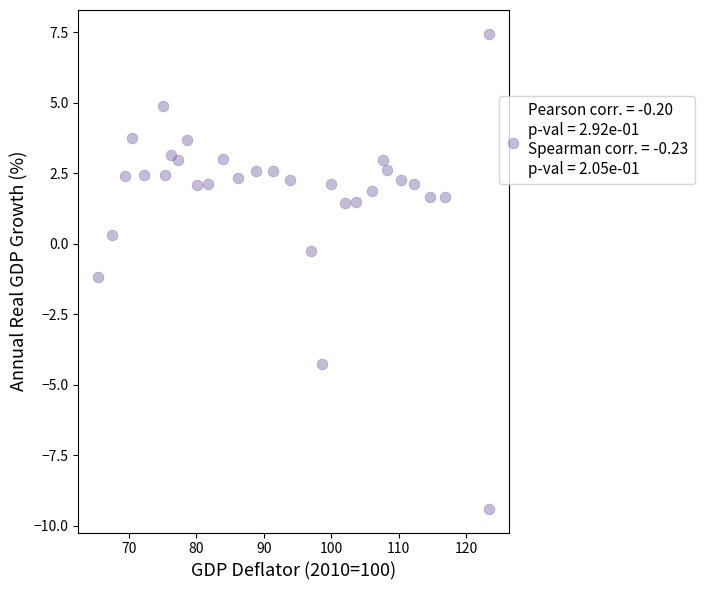

What is the range of X values (max minus min)?

58.0